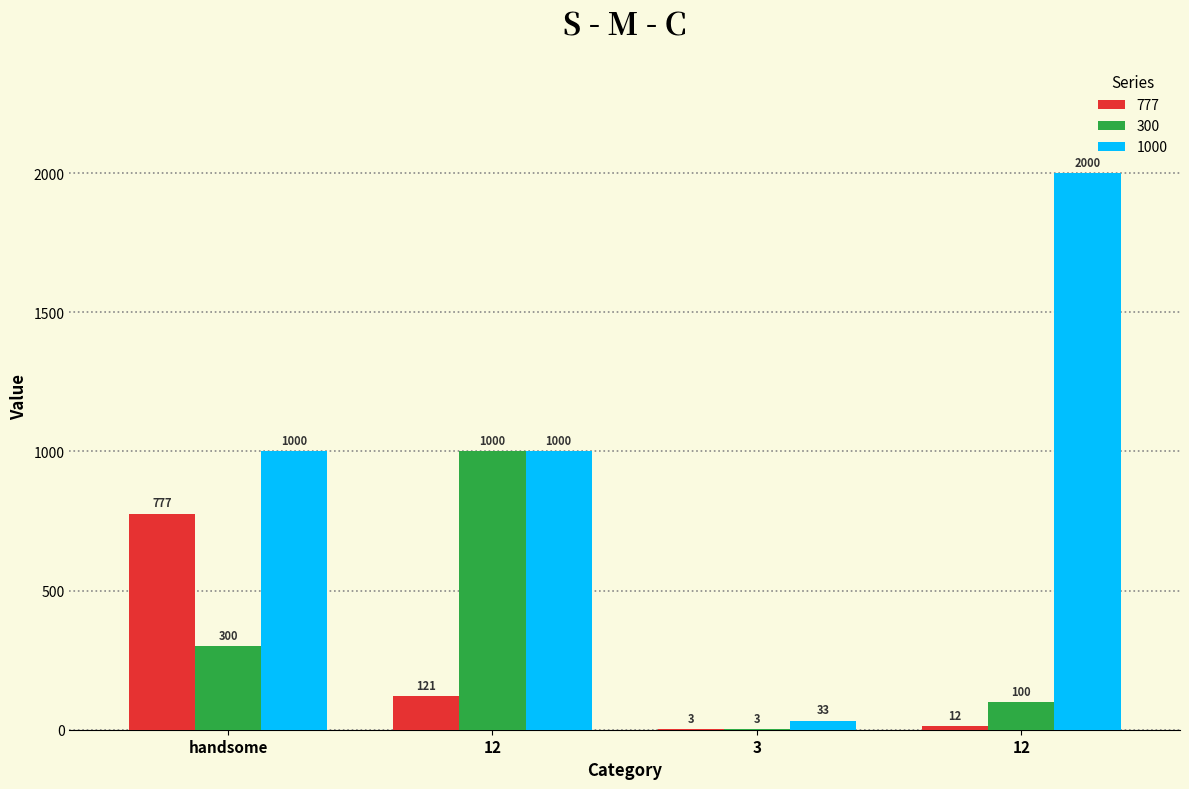

At which label is 1000 closest to 1016?

handsome